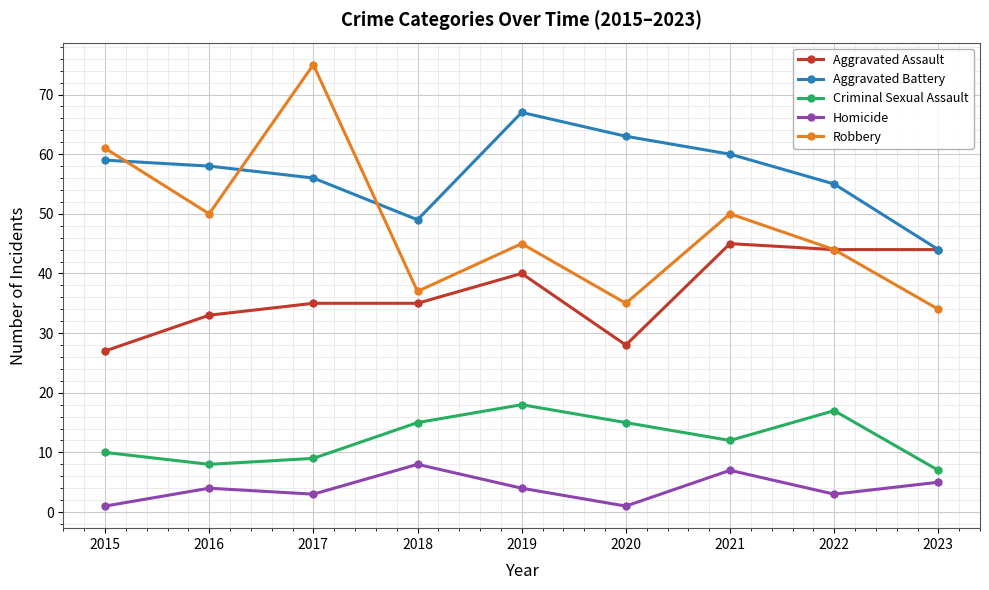

How many lines are shown in the chart?

5